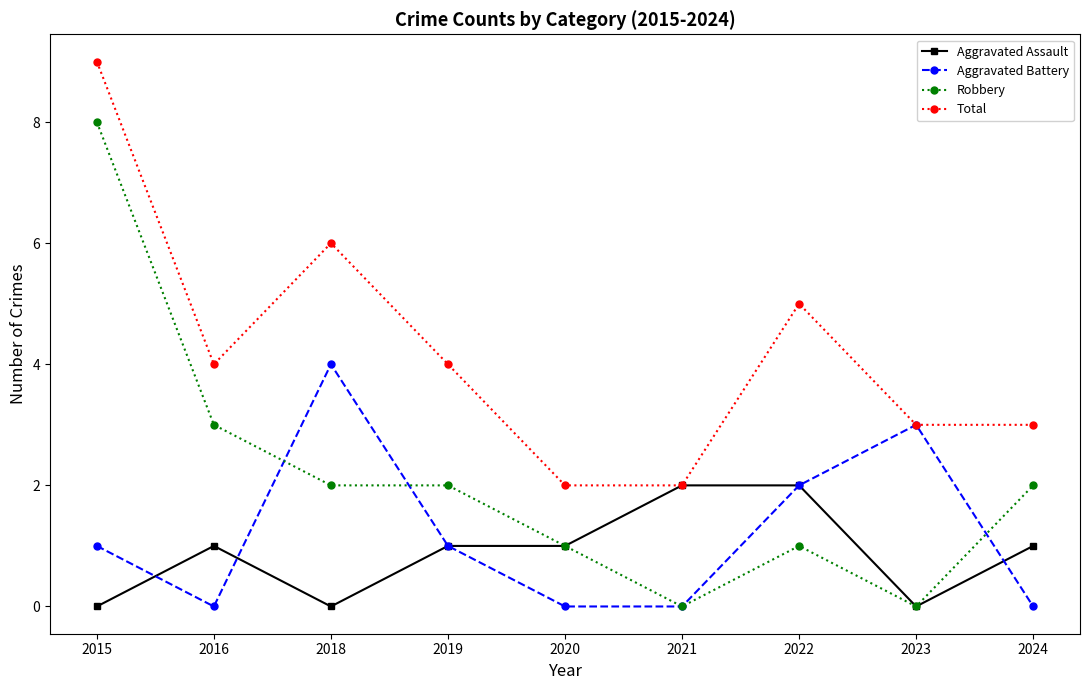

What is the highest value of the Aggravated Assault series?

2